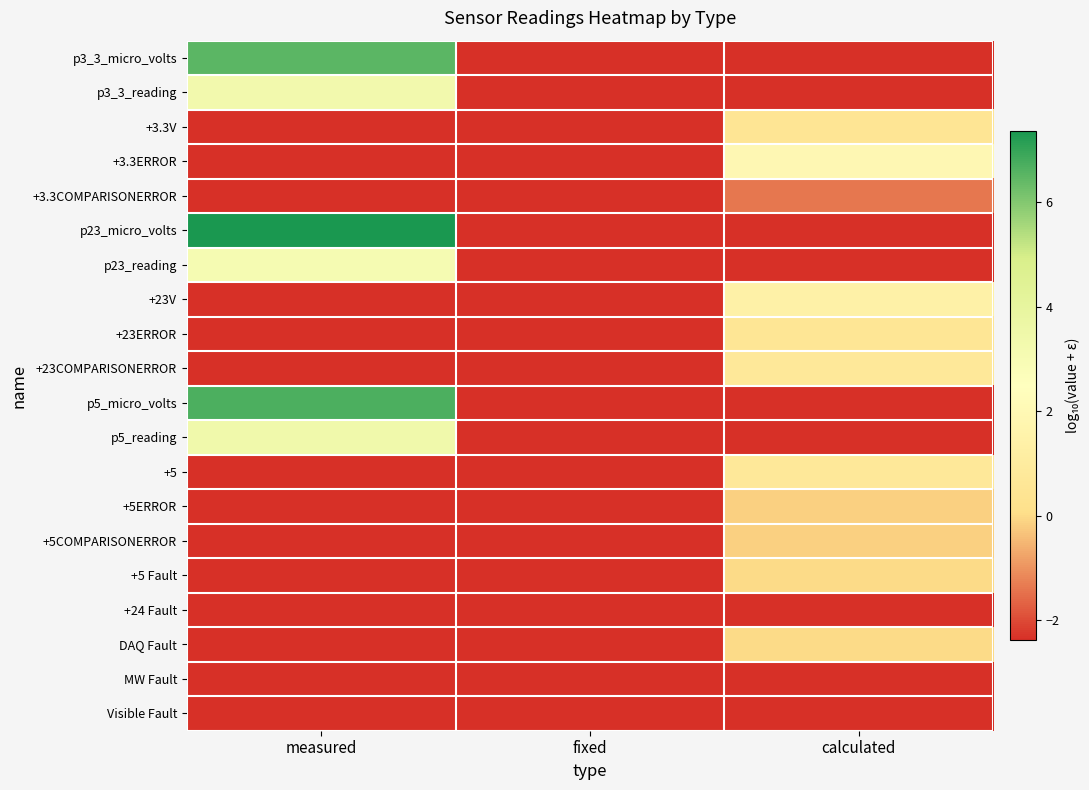

Reading left to right, list all the values displayed in this chart.

p3_3_micro_volts: measured=6.5	fixed=-2.4	calculated=-2.4
p3_3_reading: measured=3.3	fixed=-2.4	calculated=-2.4
+3.3V: measured=-2.4	fixed=-2.4	calculated=0.5
+3.3ERROR: measured=-2.4	fixed=-2.4	calculated=1.9
+3.3COMPARISONERROR: measured=-2.4	fixed=-2.4	calculated=-1.4
p23_micro_volts: measured=7.4	fixed=-2.4	calculated=-2.4
p23_reading: measured=3.1	fixed=-2.4	calculated=-2.4
+23V: measured=-2.4	fixed=-2.4	calculated=1.4
+23ERROR: measured=-2.4	fixed=-2.4	calculated=0.6
+23COMPARISONERROR: measured=-2.4	fixed=-2.4	calculated=0.7
p5_micro_volts: measured=6.7	fixed=-2.4	calculated=-2.4
p5_reading: measured=3.4	fixed=-2.4	calculated=-2.4
+5: measured=-2.4	fixed=-2.4	calculated=0.7
+5ERROR: measured=-2.4	fixed=-2.4	calculated=-0.1
+5COMPARISONERROR: measured=-2.4	fixed=-2.4	calculated=-0.1
+5 Fault: measured=-2.4	fixed=-2.4	calculated=0.0
+24 Fault: measured=-2.4	fixed=-2.4	calculated=-2.4
DAQ Fault: measured=-2.4	fixed=-2.4	calculated=0.0
MW Fault: measured=-2.4	fixed=-2.4	calculated=-2.4
Visible Fault: measured=-2.4	fixed=-2.4	calculated=-2.4